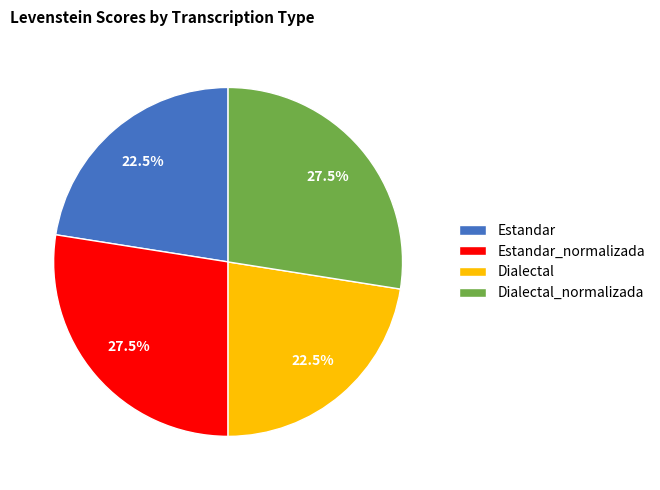

Does Estandar account for over 50% of the chart?

No